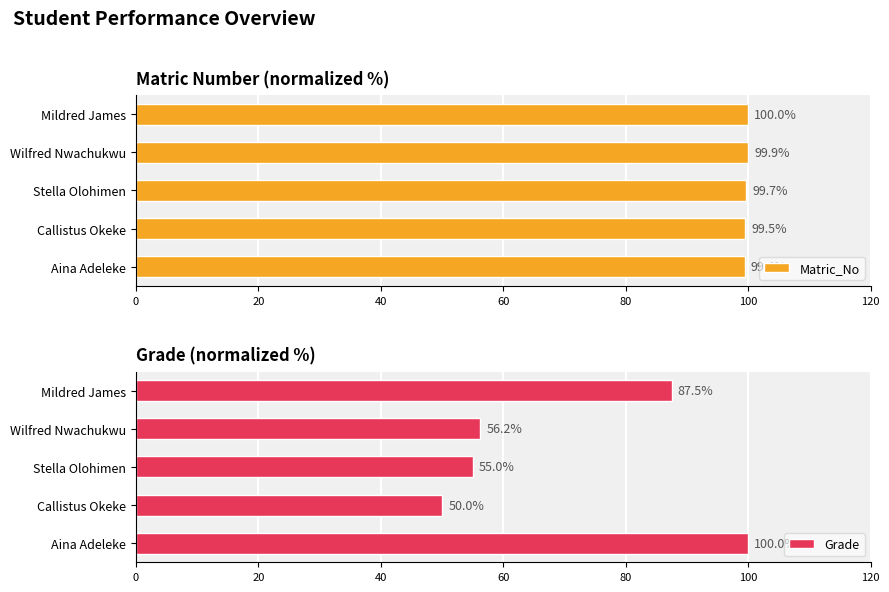

What is the highest value of the Matric_No series?

100.0